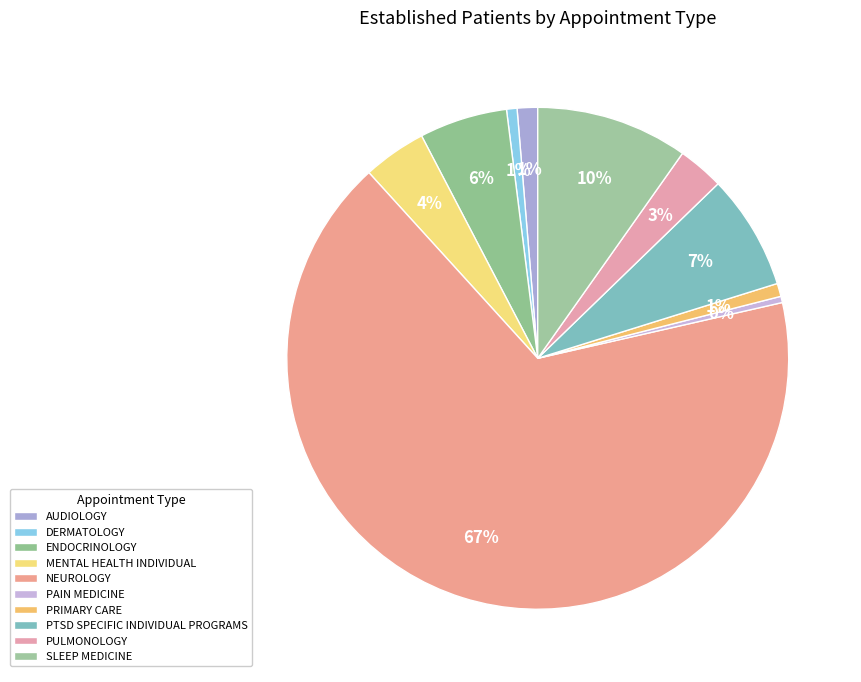

Is the sum of MENTAL HEALTH INDIVIDUAL and PRIMARY CARE greater than half?

No